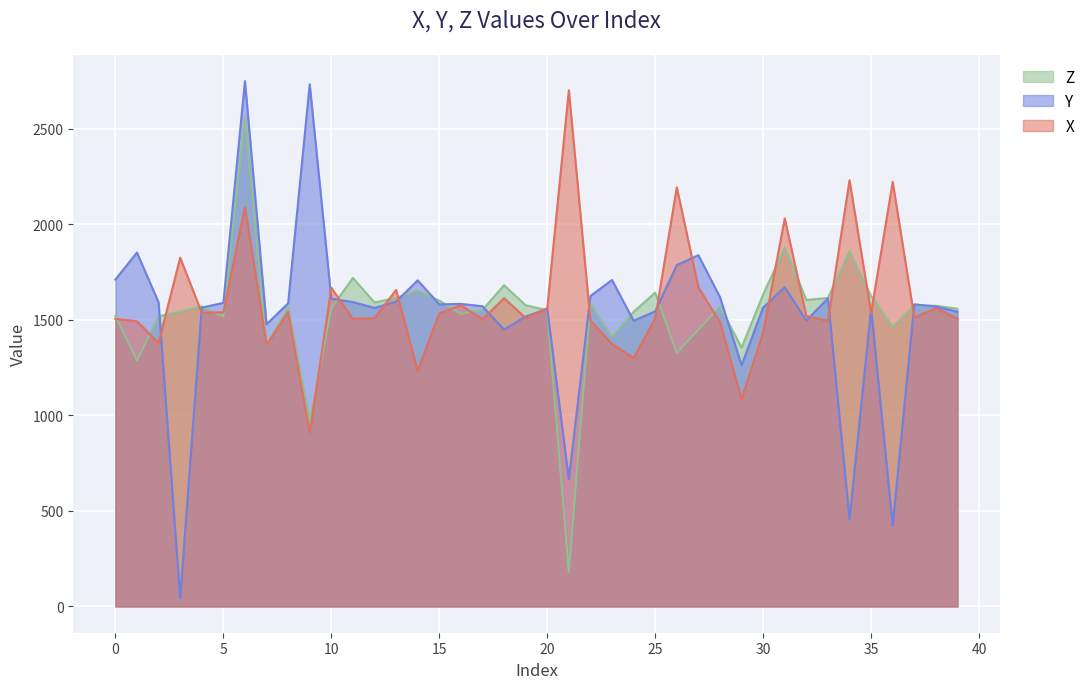

Between 15 and 39, which is larger?

15